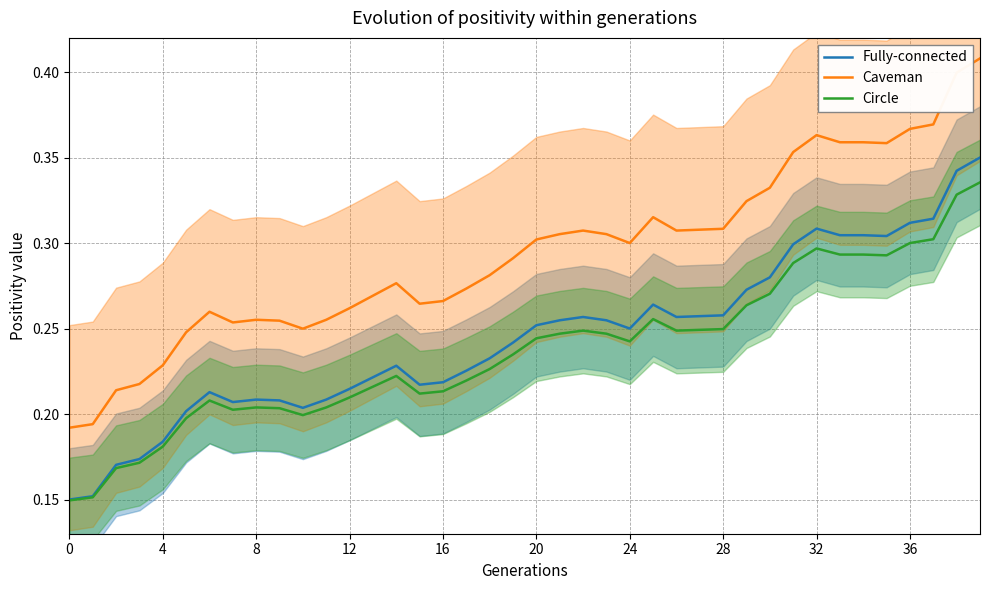

Rank the series by their maximum value, from lowest to highest.

Circle, Fully-connected, Caveman